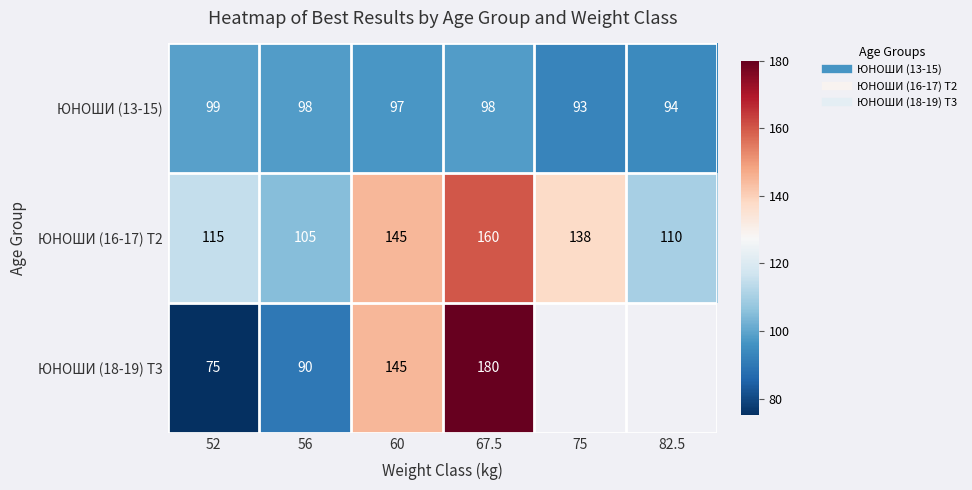

At which category does the chart reach its peak across all series?

67.5